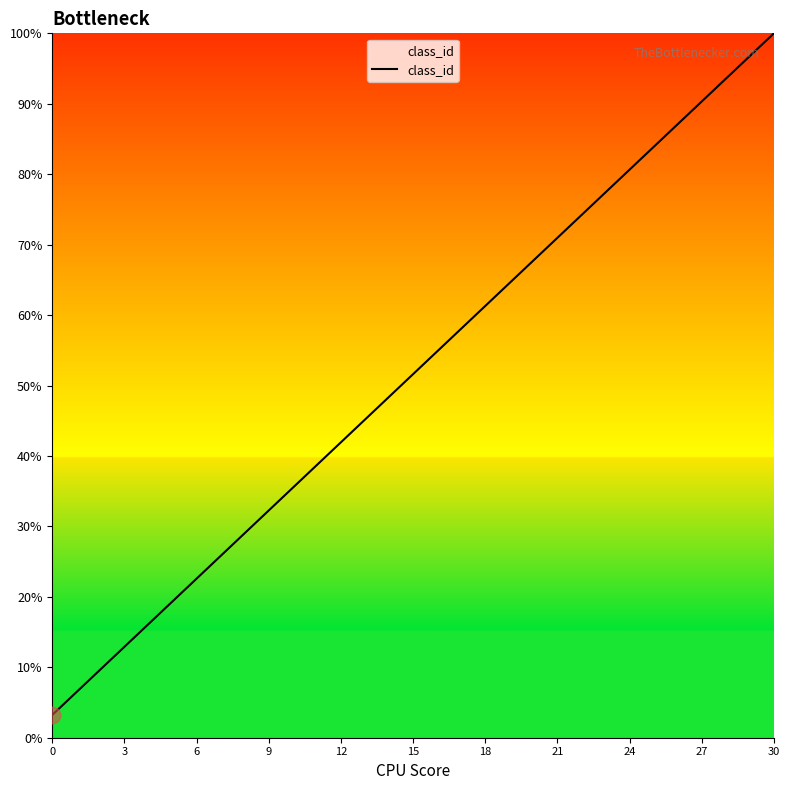

What is the greatest value displayed?

100.0